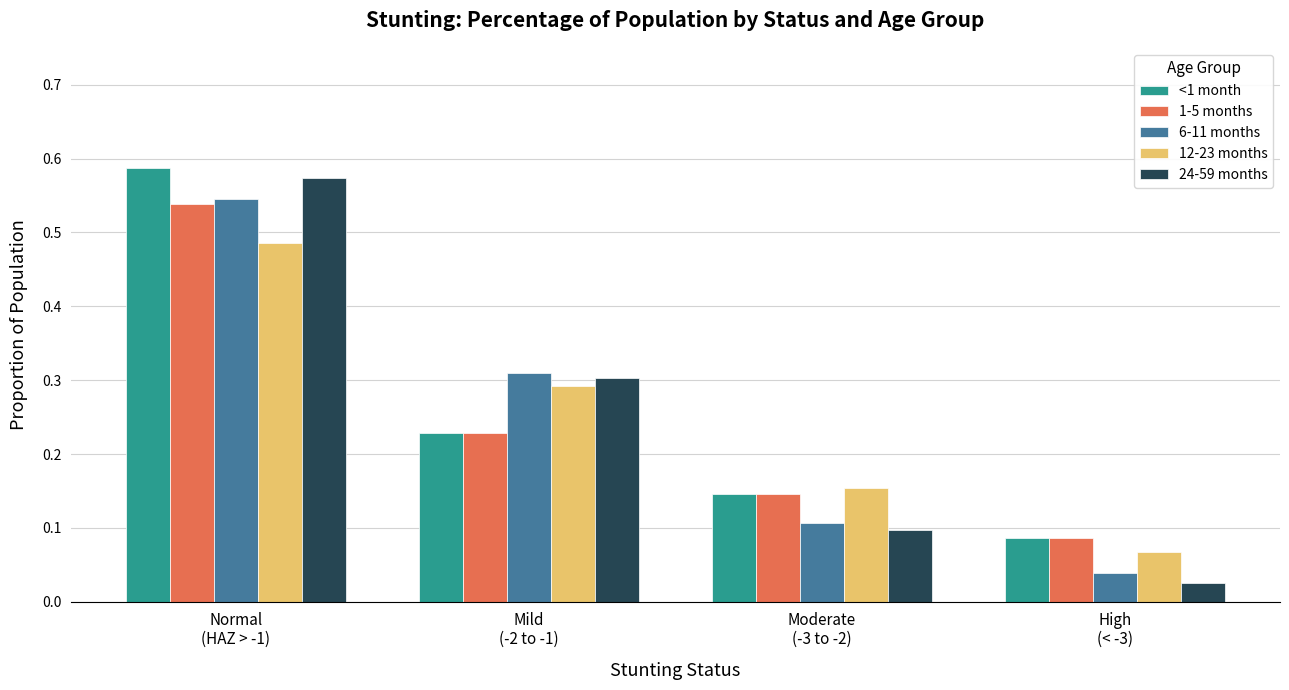

Count the number of categories in the chart.

4